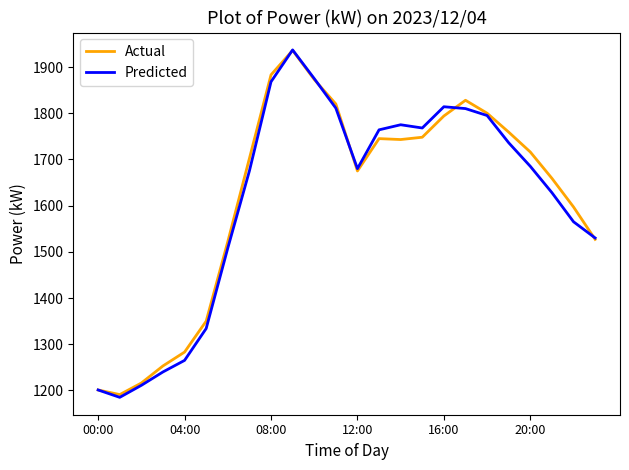

What is the greatest value displayed?

1937